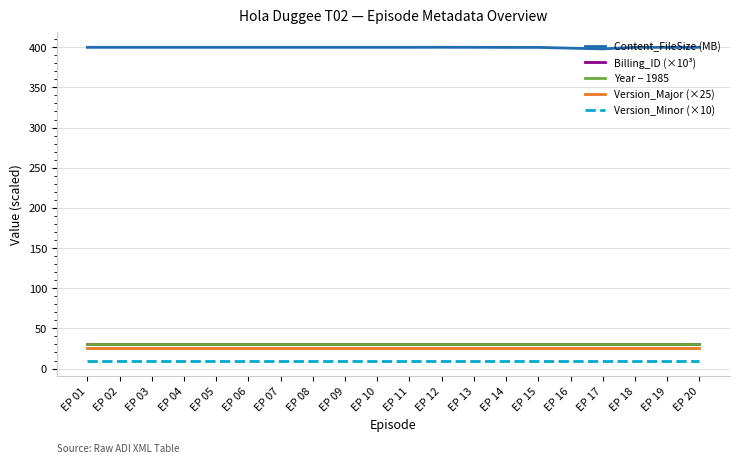

True or false: Version_Major (×25) and Content_FileSize (MB) cross at least once.

False